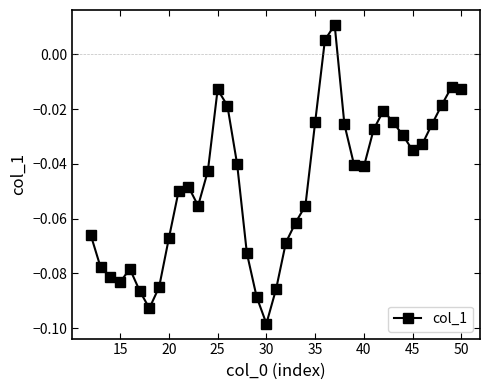

How many points are lower than both their immediate neighbors (excluding endpoints)?

6